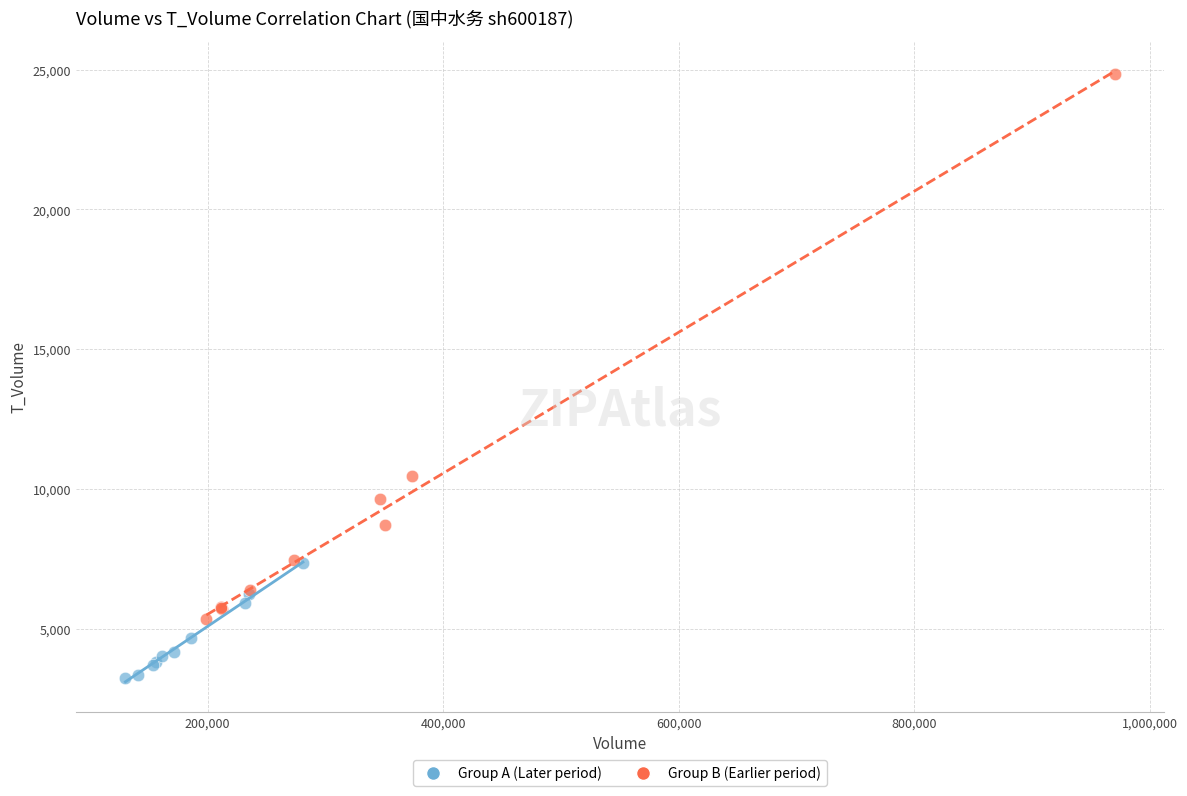

Which series has the widest spread of Y values?

Group B (Earlier period)